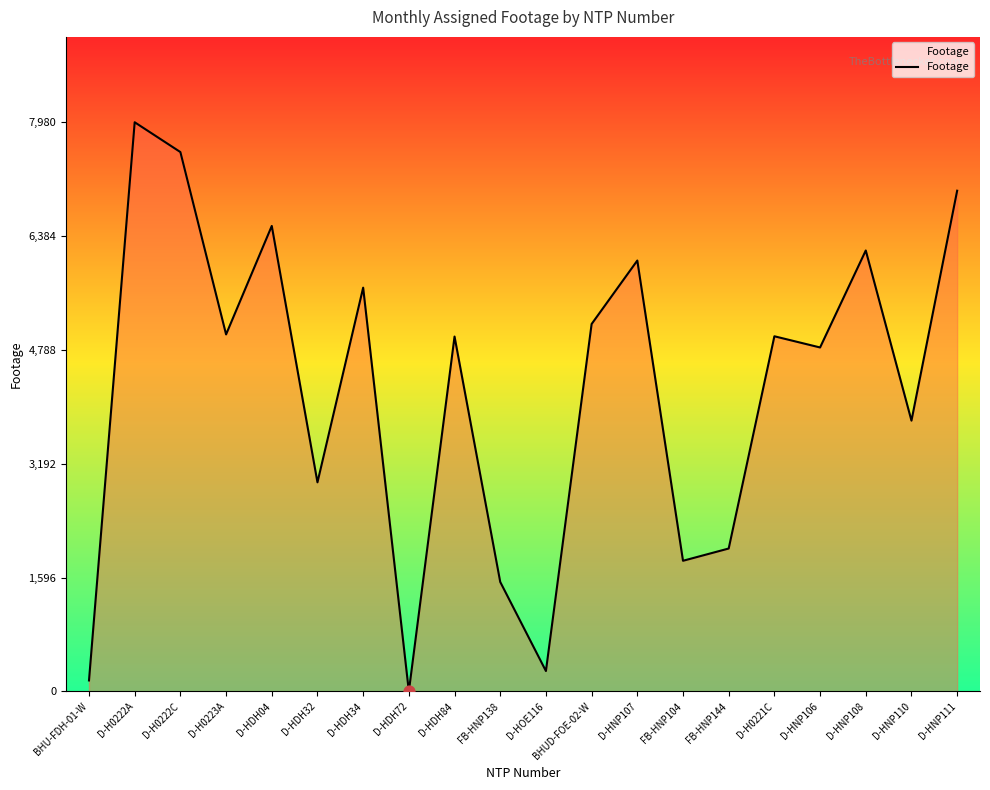

What is the change in value from D-HDH34 to D-HNP111?

+1359